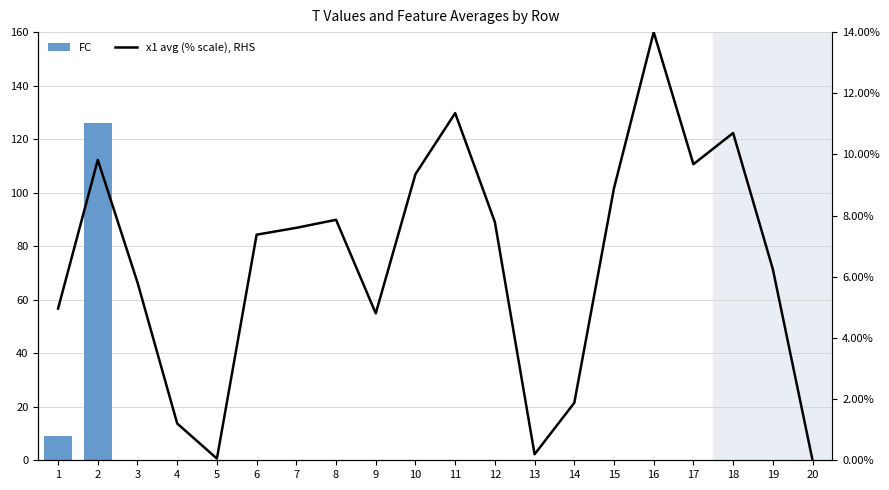

List the series in order of their overall mean, highest first.

FC, x1 avg (% scale), RHS